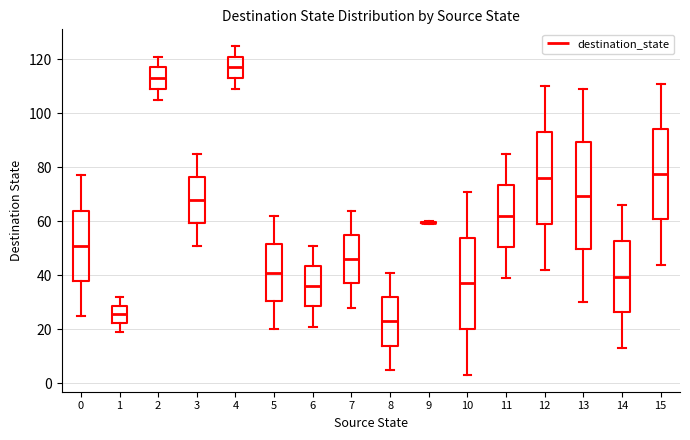

Comparing the boxes themselves (not the whiskers), which one is the tallest?

13